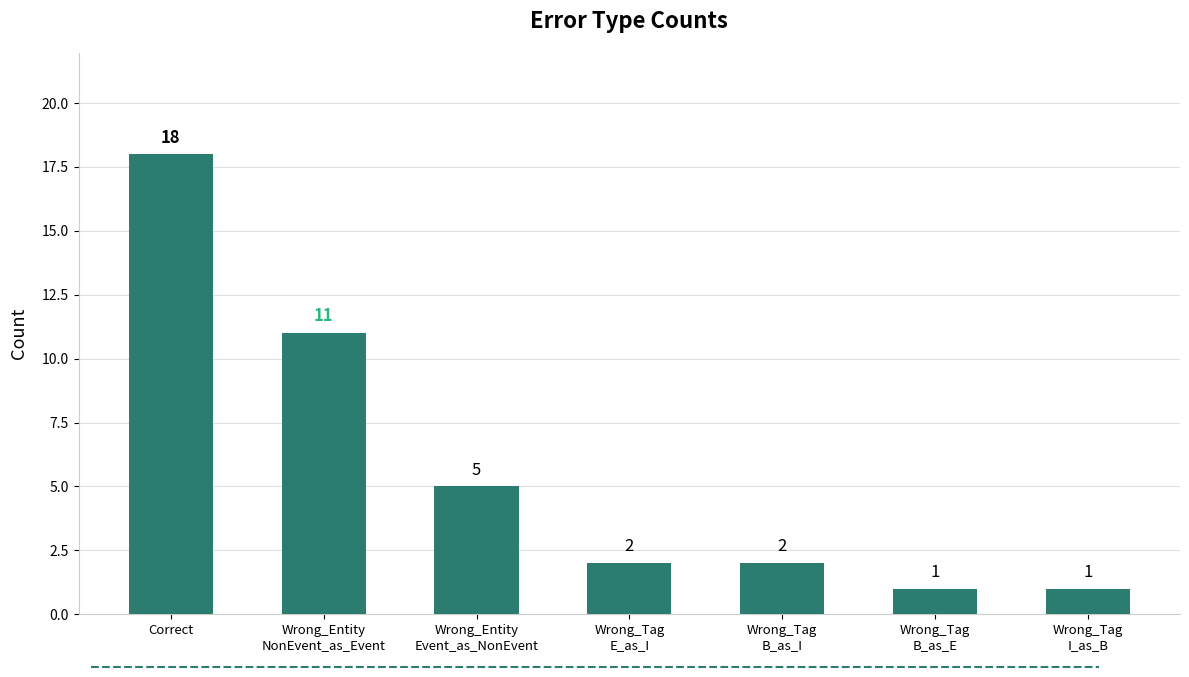

What is the difference between the maximum and minimum values?

17